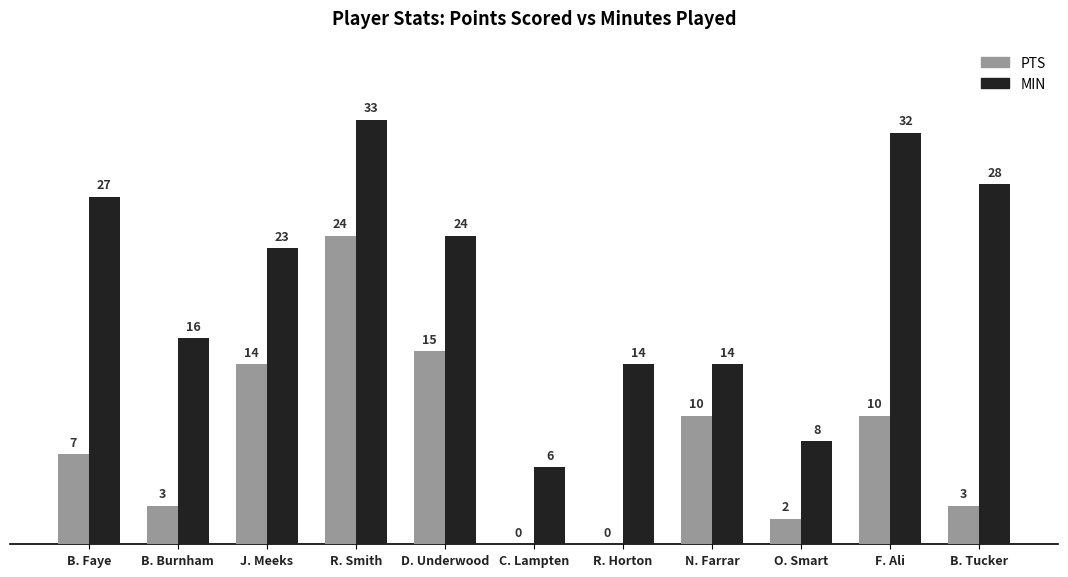

What is the total value across all series at B. Faye?

34